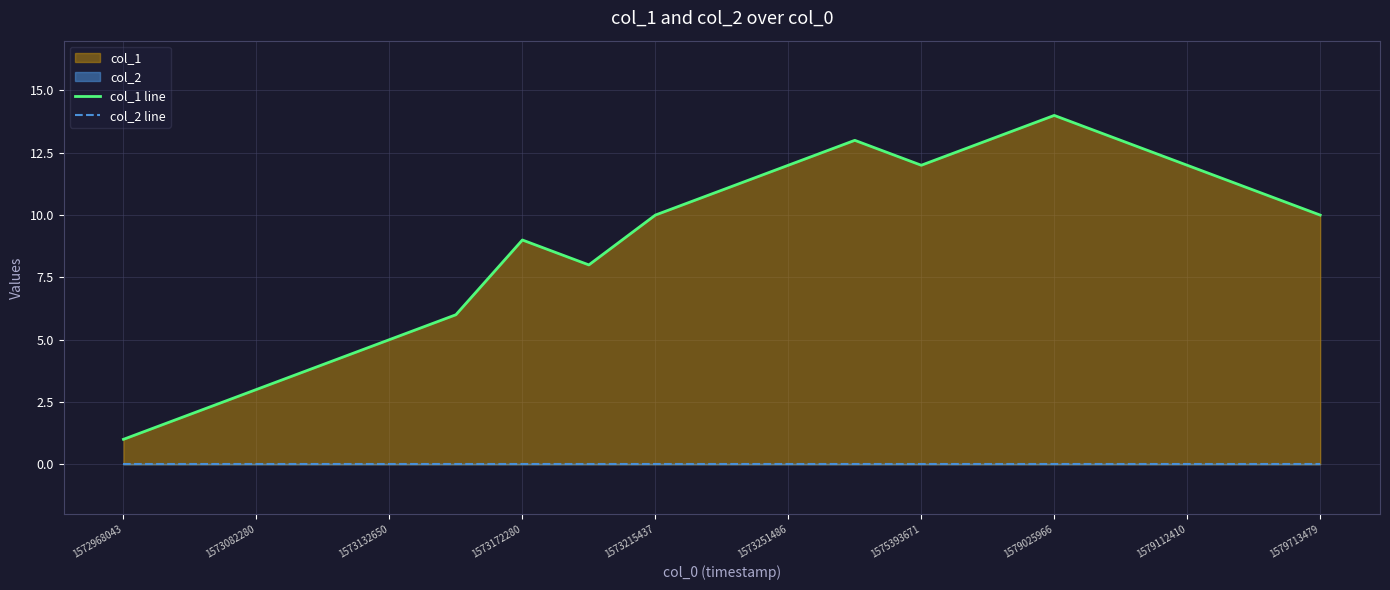

How many data points does each series have?

19